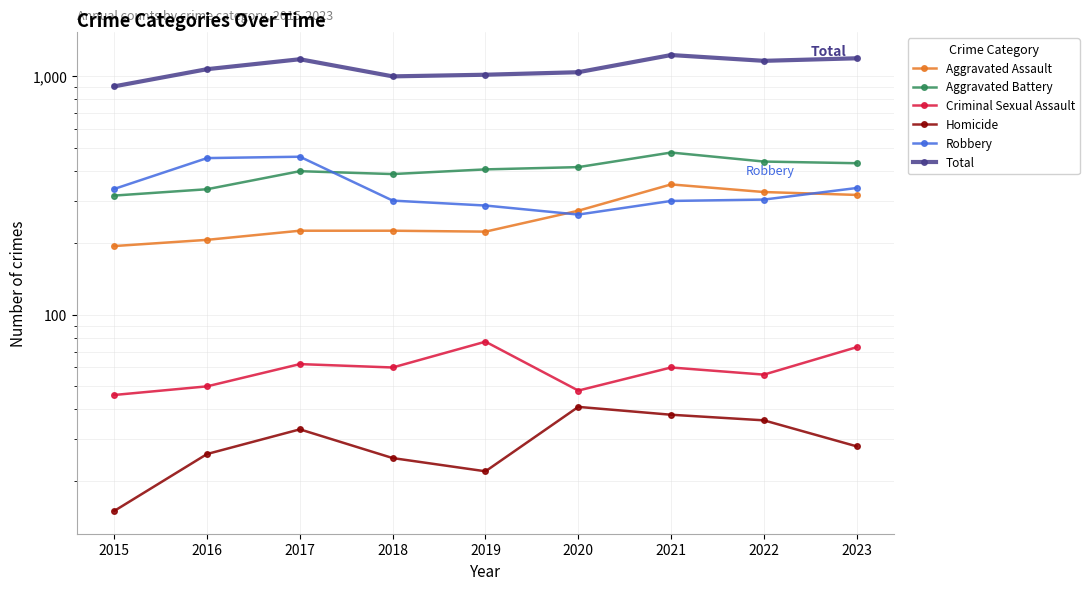

Is the value of Robbery at 2017 greater than the value of Homicide at 2023?

Yes